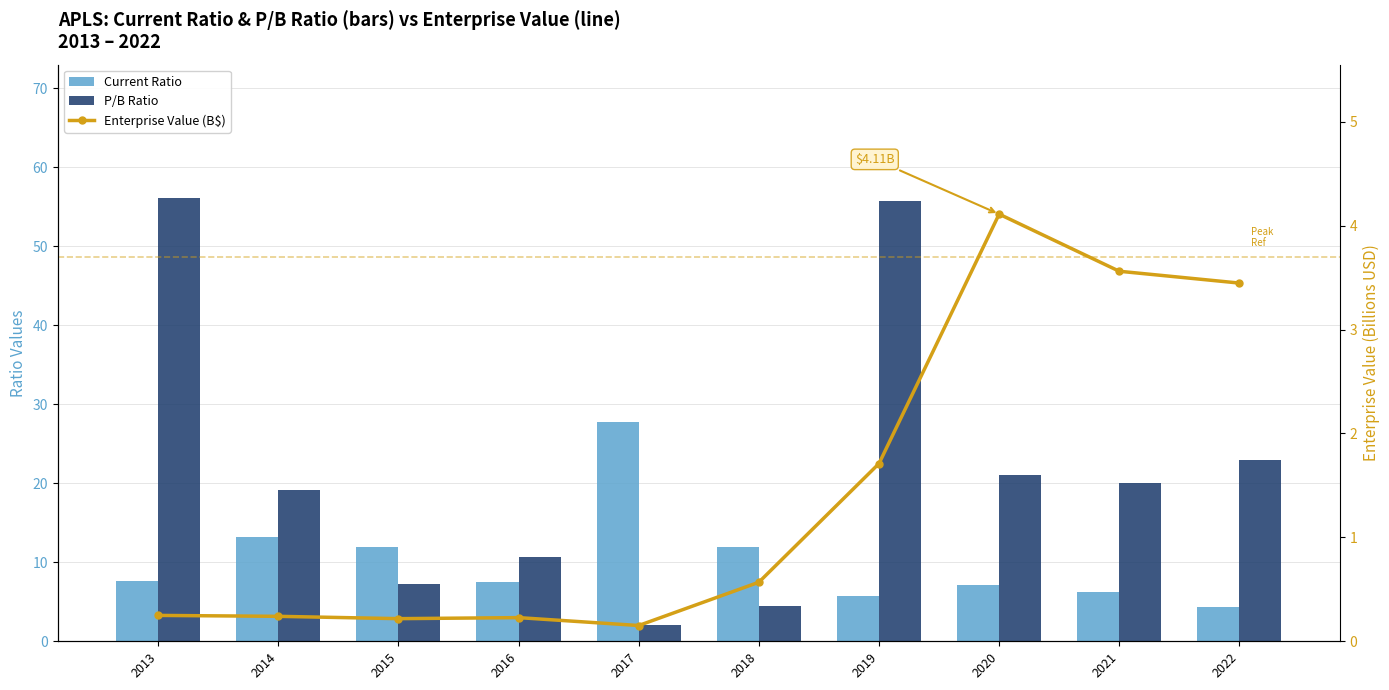

What value does the P/B Ratio series have at 2015?

7.3